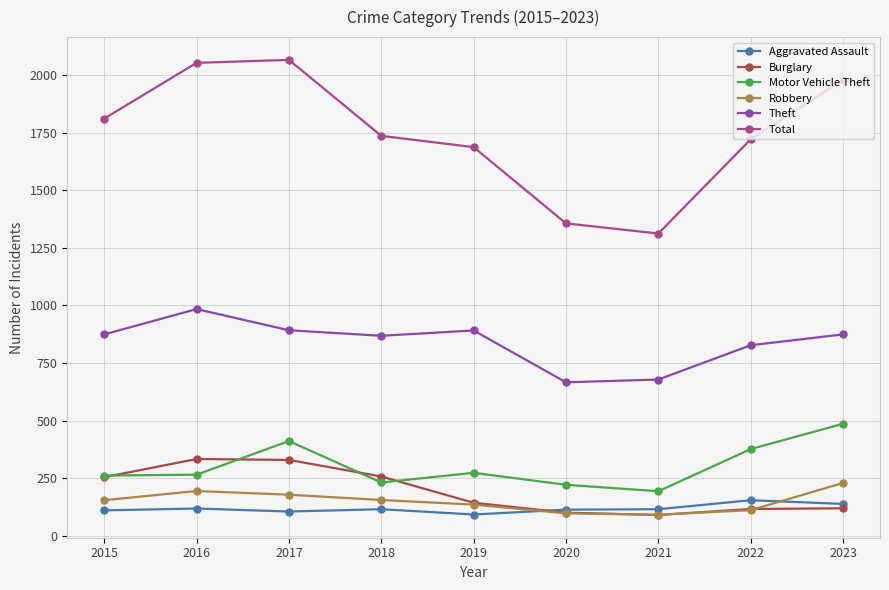

Is this an area chart (filled region under the line)?

No